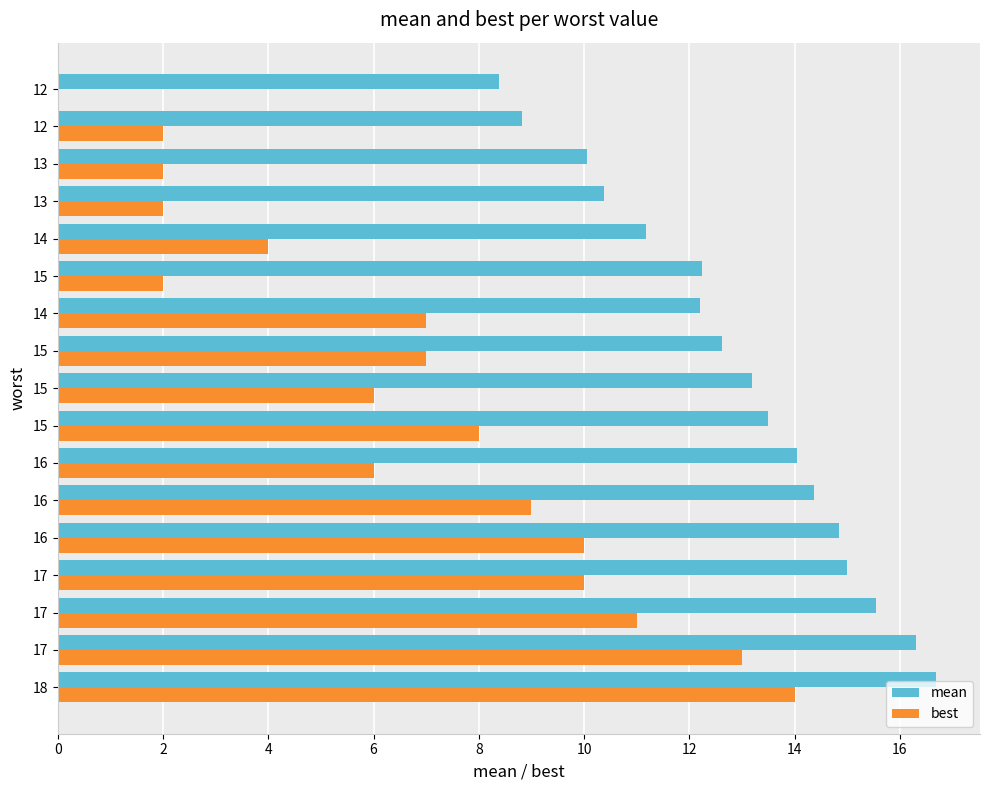

True or false: best has a value of 2.2 at 18.

False